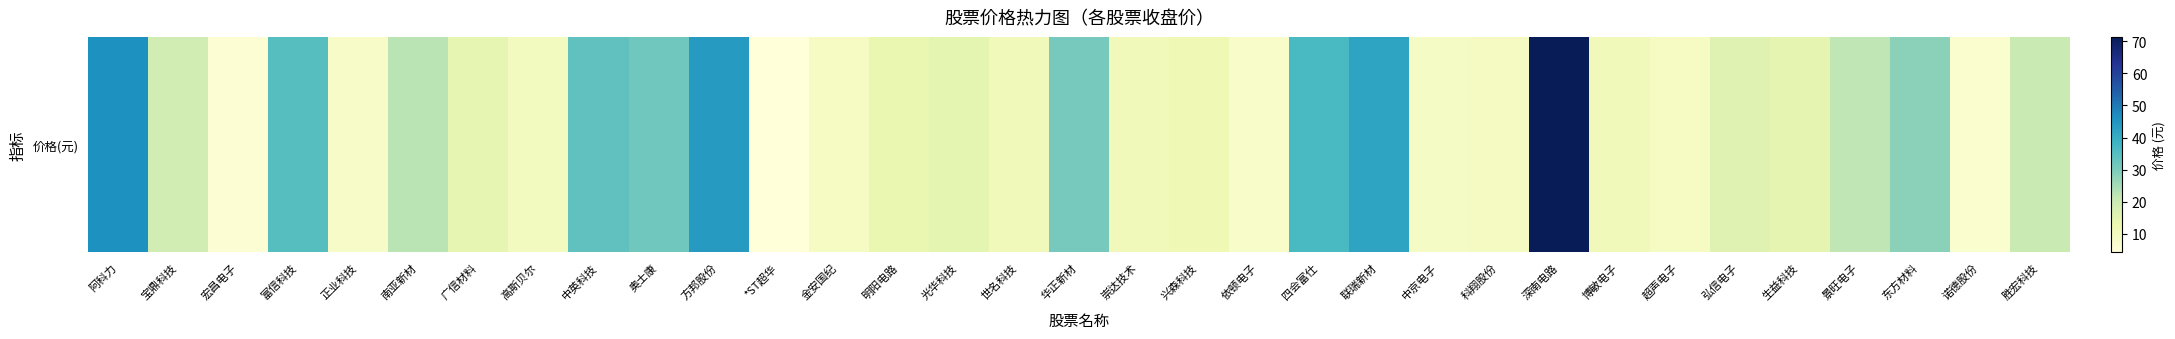

What is the maximum value shown in the chart?

71.4